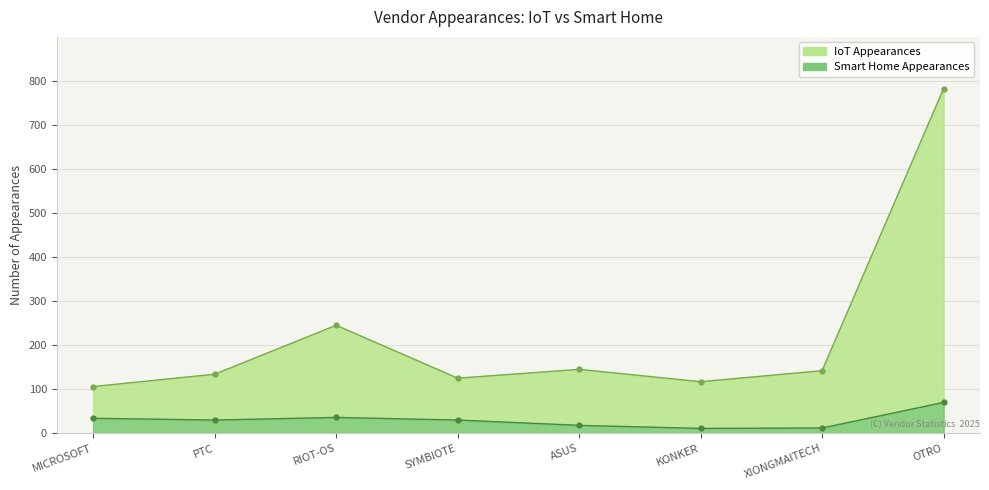

What is the label of the 3rd point from the left?

RIOT-OS